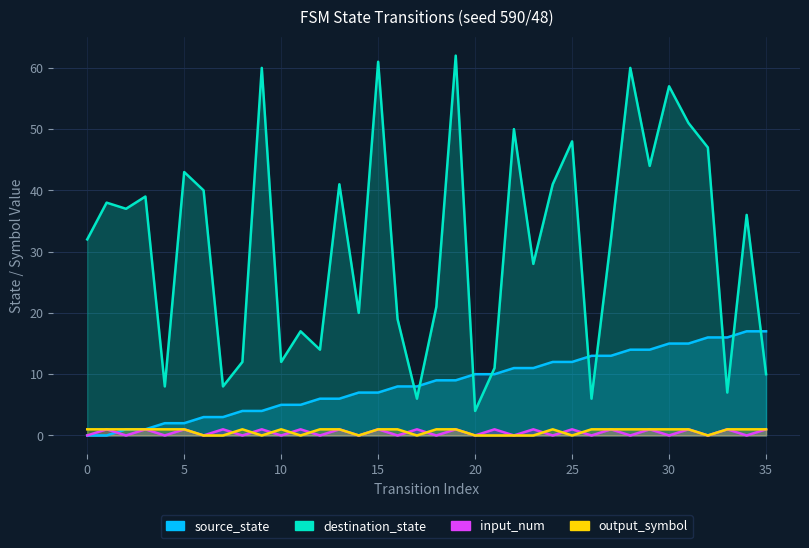

Does the chart display data point markers on the line(s)?

No